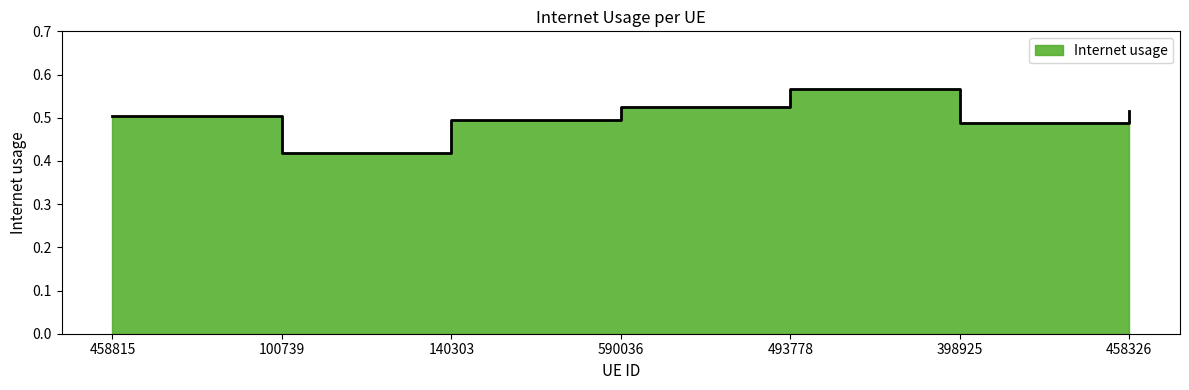

At which category does the data reach its first local peak?

493778